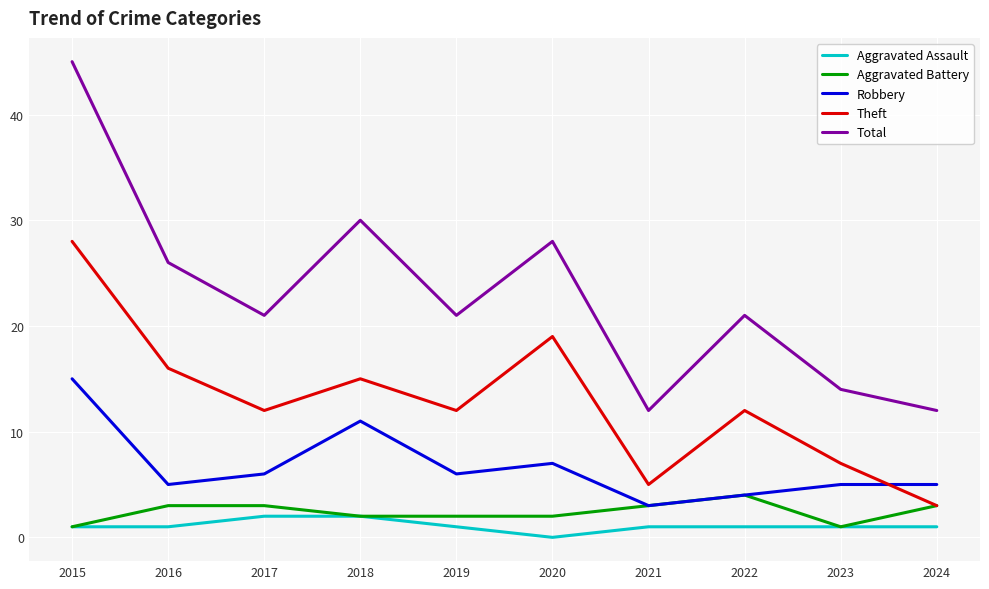

Where does the Theft series first go above 12?

2015